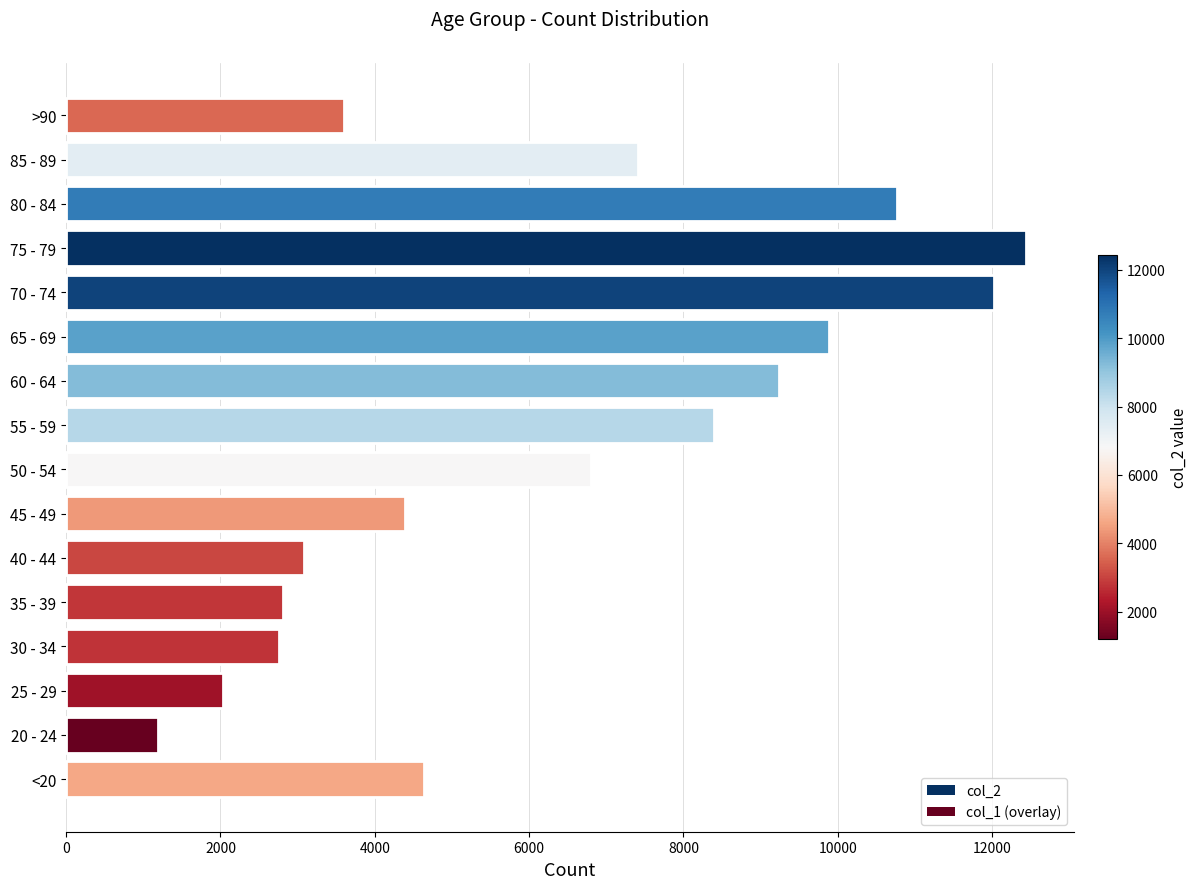

What is the difference between the values at 35 - 39 and >90?

790